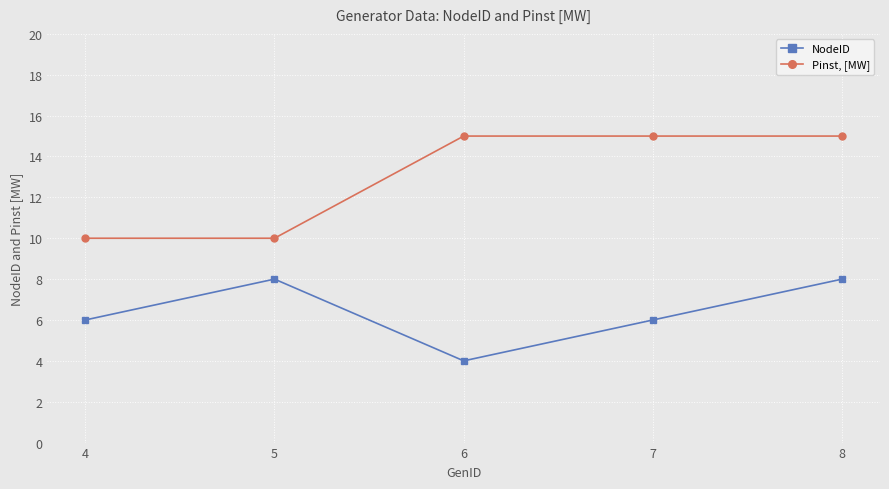

Count the NodeID values in the range 6 to 8.

4